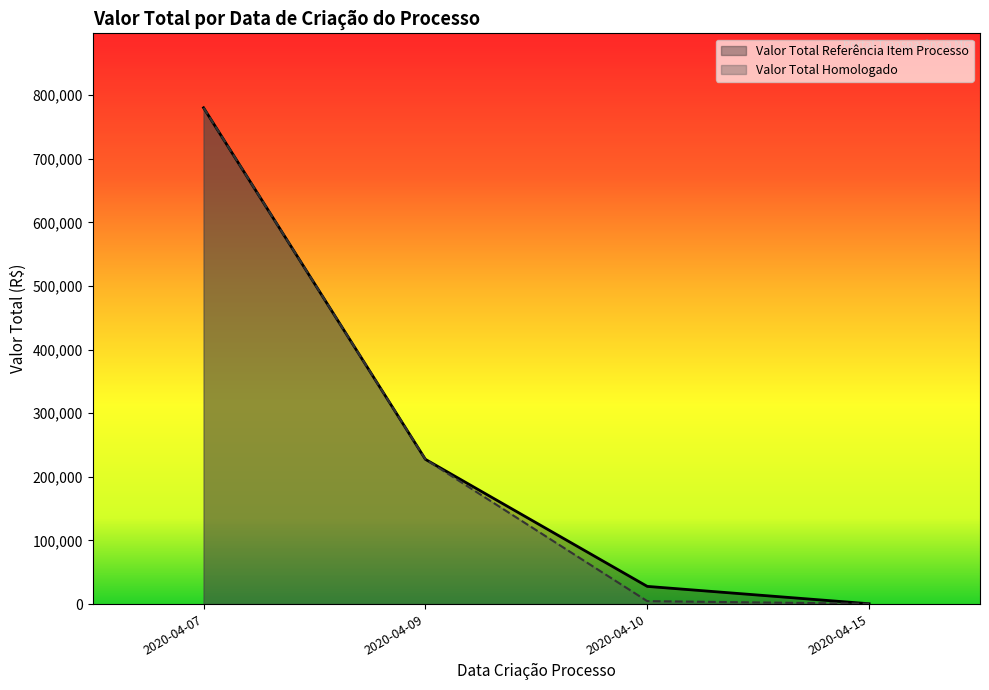

Between 2020-04-15 and 2020-04-15, which series saw the biggest shift?

Valor Total Referência Item Processo